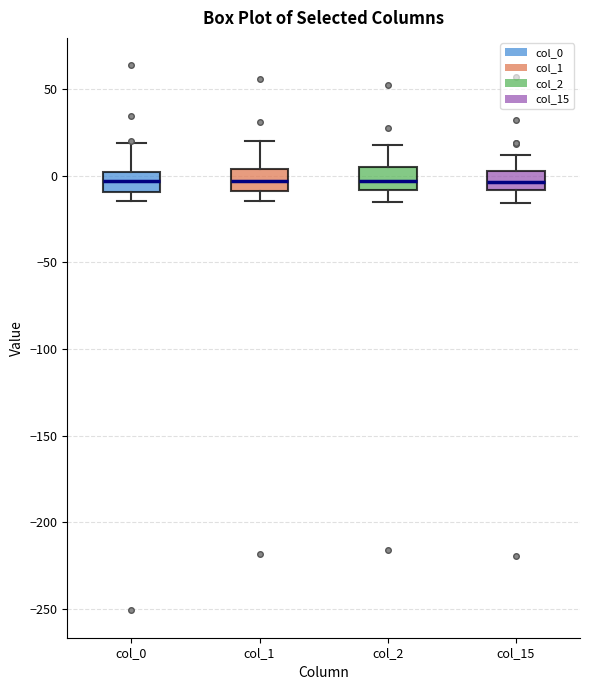

Where is the upper edge of the box for col_0 on the y-axis? The values are not printed on the chart, so give them approximately, as read against the axis.

0